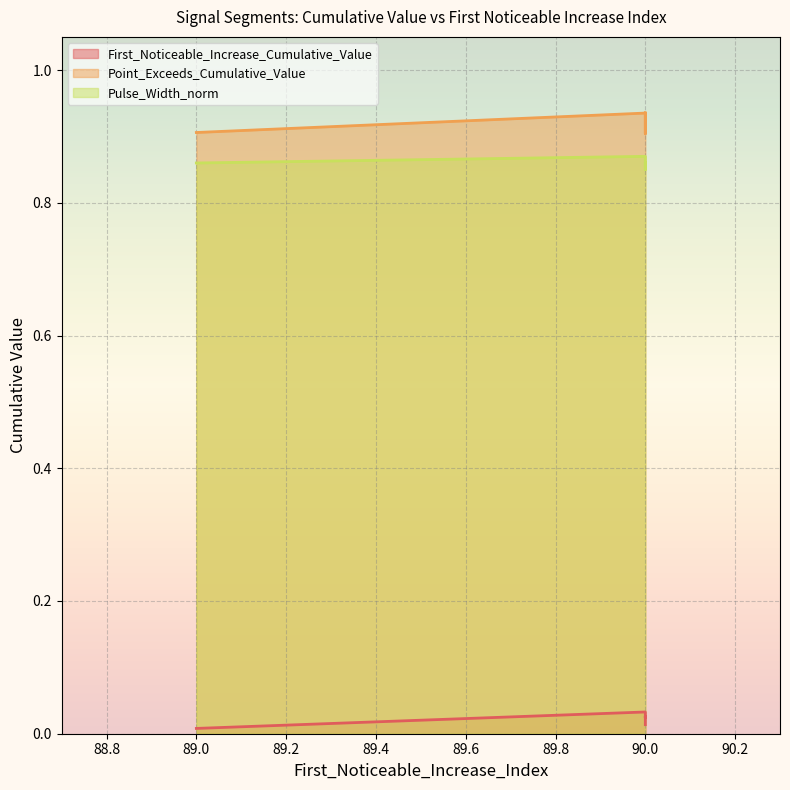

The First_Noticeable_Increase_Cumulative_Value series shows 0.0 at 90. True or false?

False